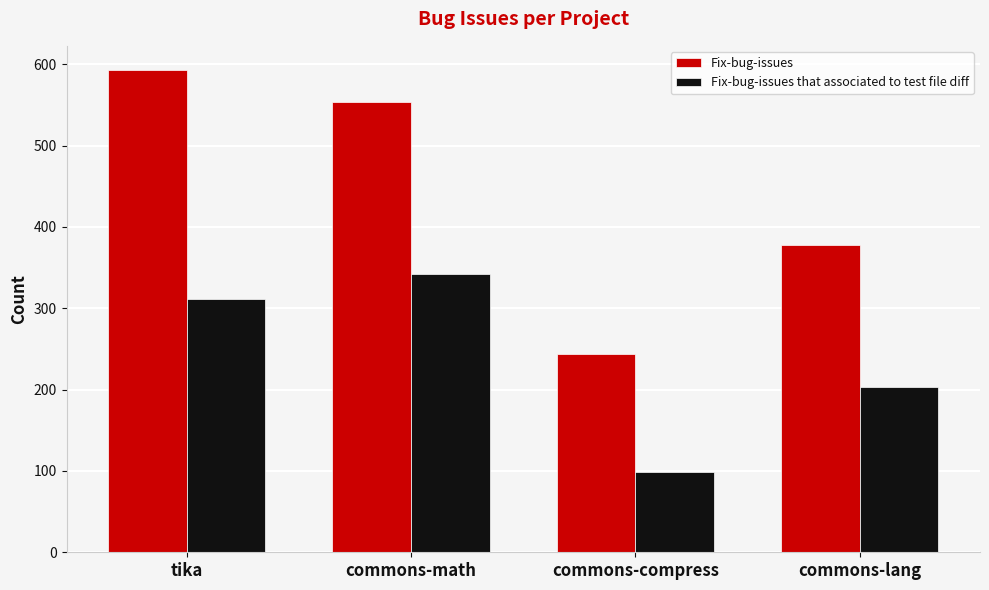

Is it true that Fix-bug-issues that associated to test file diff equals 559 at commons-math?

False